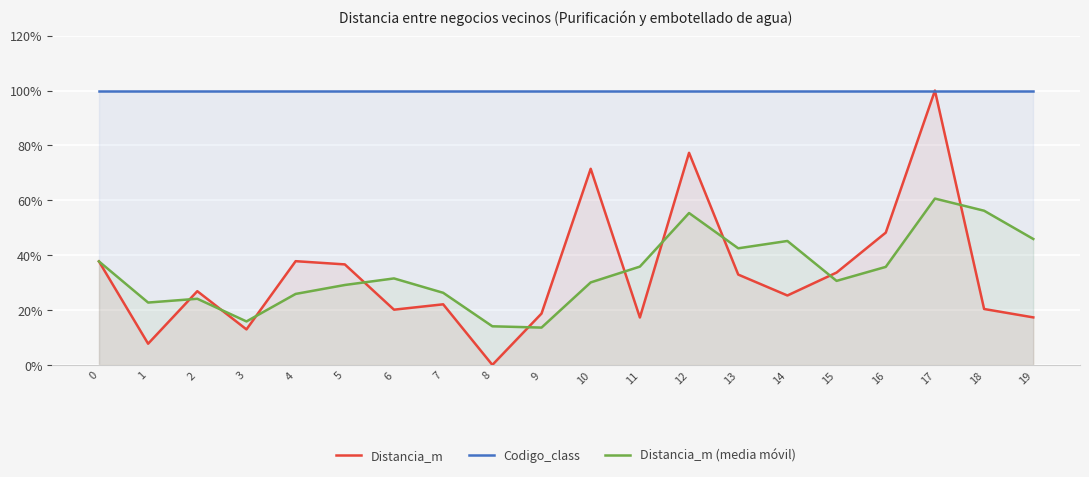

Which series has the largest range (max minus min)?

Distancia_m